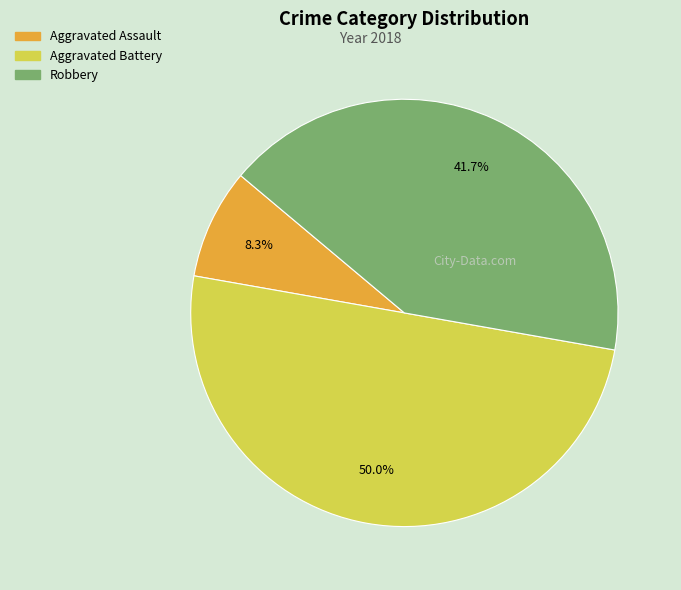

To the nearest percent, what is the average slice percentage?

33%